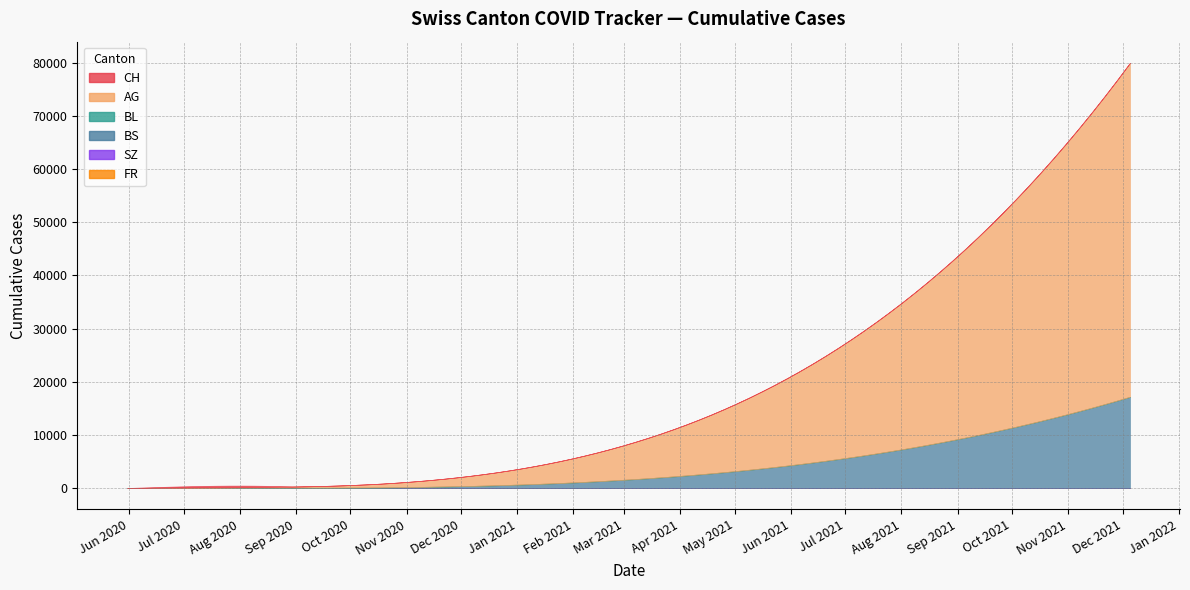

After their last crossing, which series has the higher values: SZ or BL?

SZ